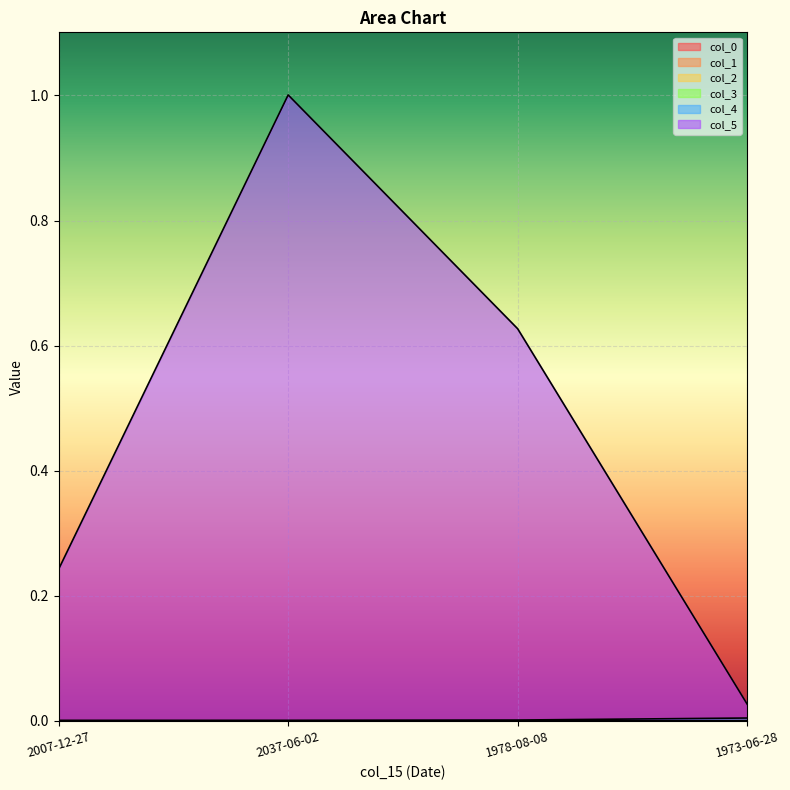

How many values in col_3 are above zero?

3